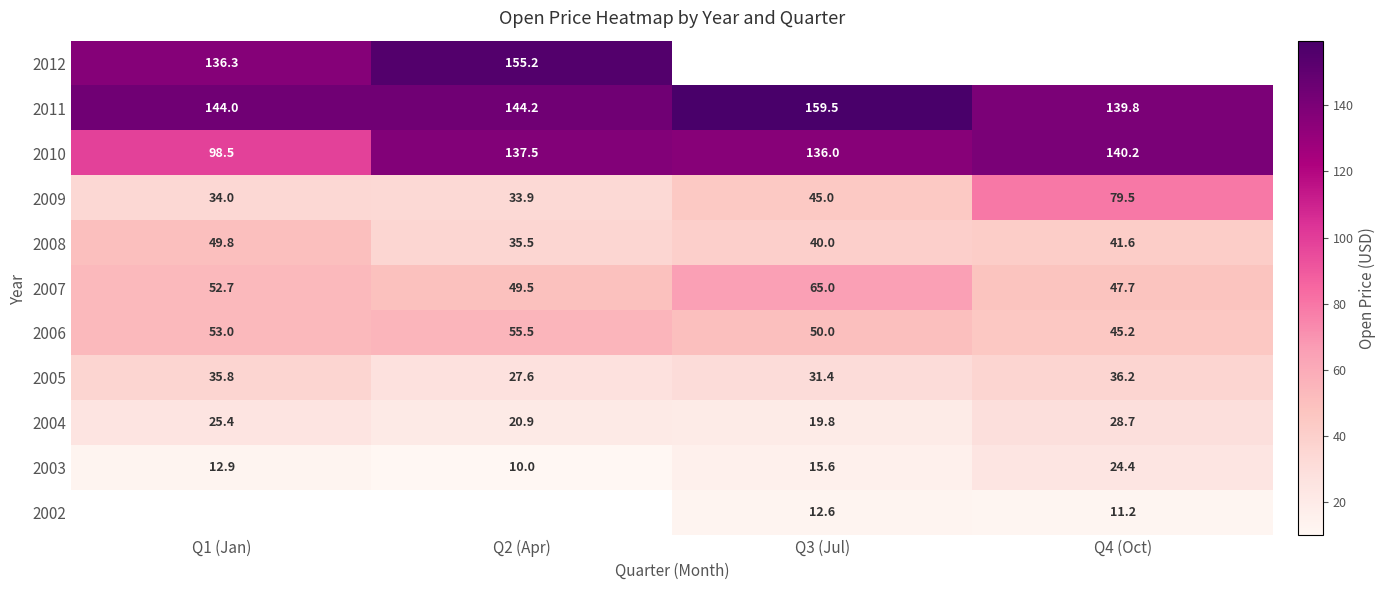

How many values in the 2005 series are below 35?

2